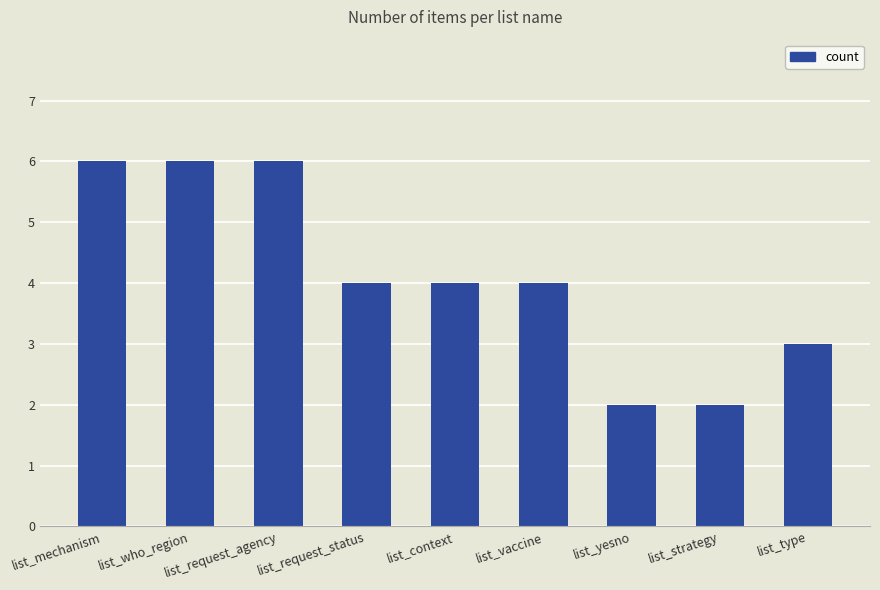

Read the value at list_mechanism.

6